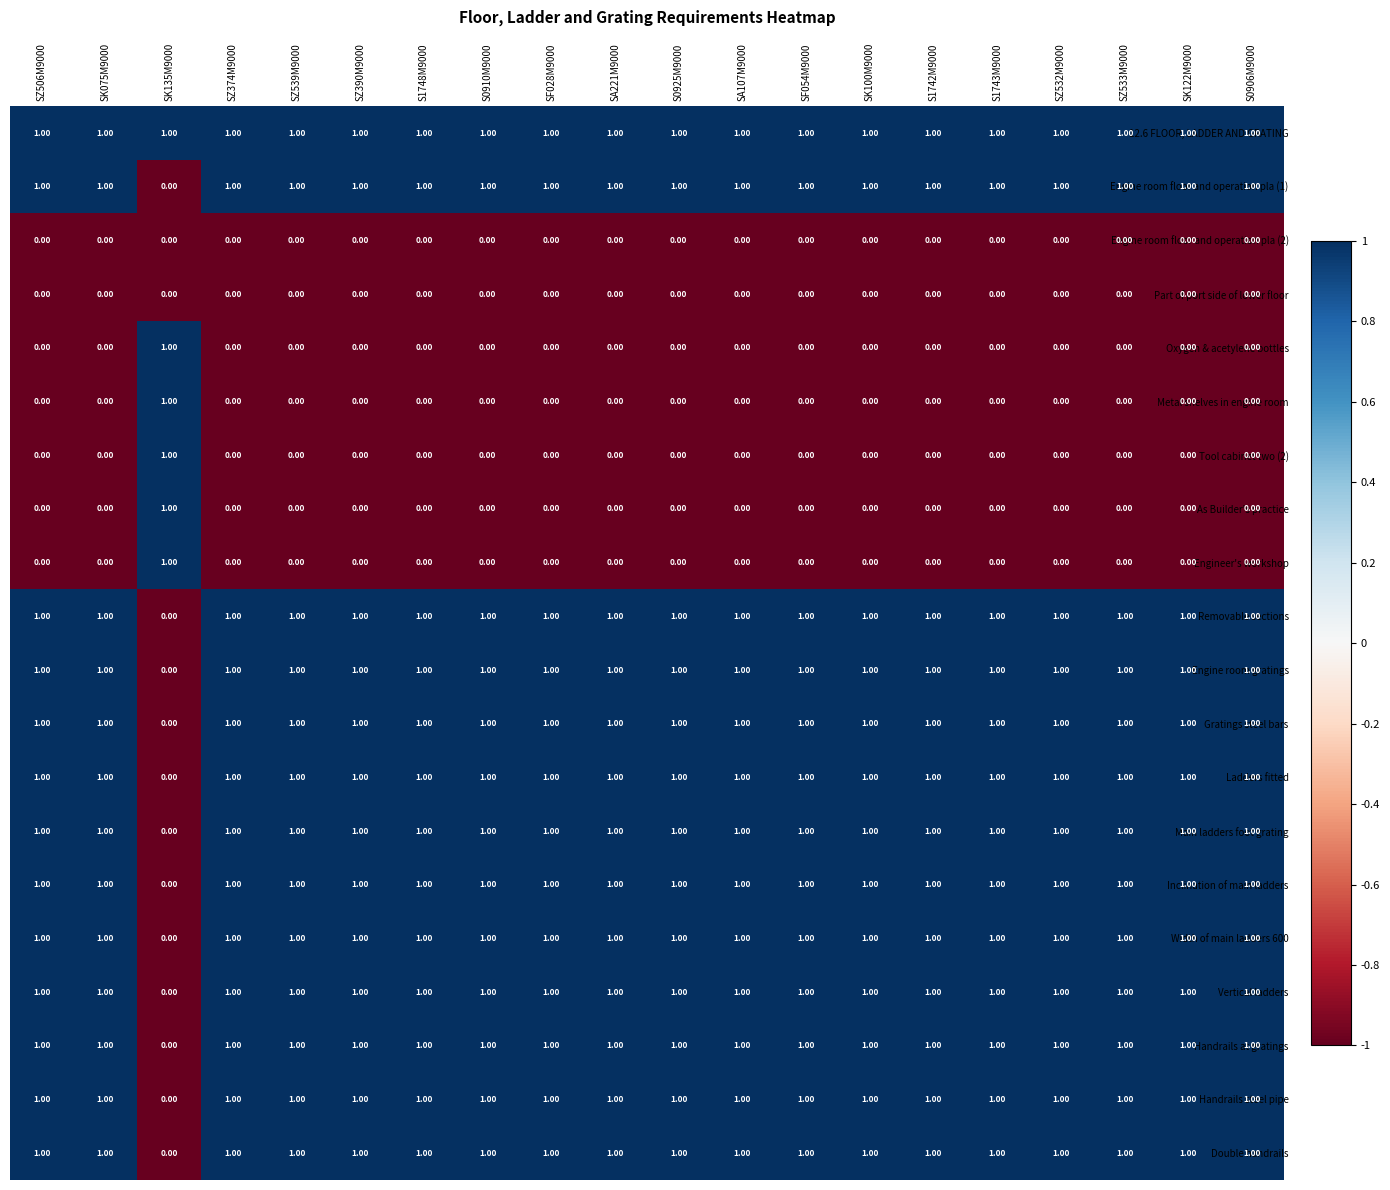

What is the sum of all Double handrails values?

19